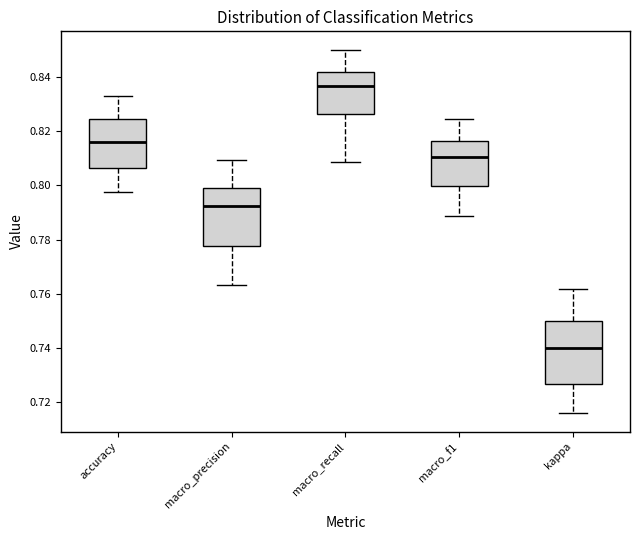

Reading left to right, transcribe this box plot: for each box, give where its median line is, the range the box spans, and where its two whiskers end, as read against the y-axis. The values are not printed on the chart, so give them approximately, as read against the axis.

accuracy: median 0.816, box 0.806 to 0.824, whiskers 0.798 to 0.834
macro_precision: median 0.792, box 0.778 to 0.800, whiskers 0.764 to 0.810
macro_recall: median 0.836, box 0.826 to 0.842, whiskers 0.808 to 0.850
macro_f1: median 0.810, box 0.800 to 0.816, whiskers 0.788 to 0.824
kappa: median 0.740, box 0.726 to 0.750, whiskers 0.716 to 0.762